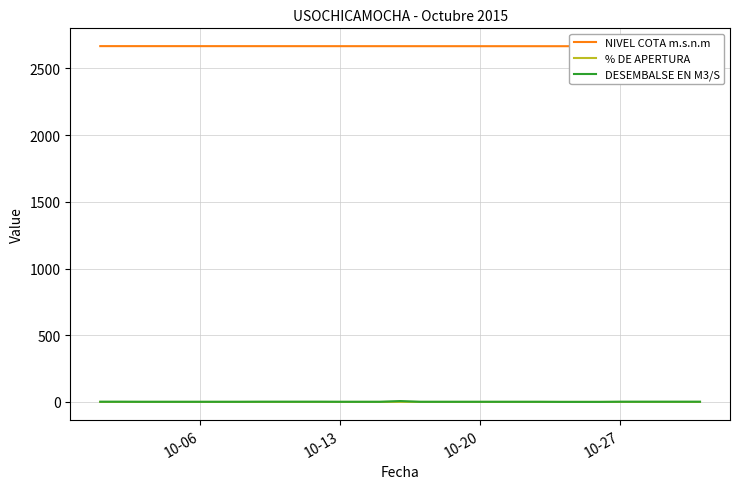

What is the difference between the maximum and second lowest values in the DESEMBALSE EN M3/S series?

6.2